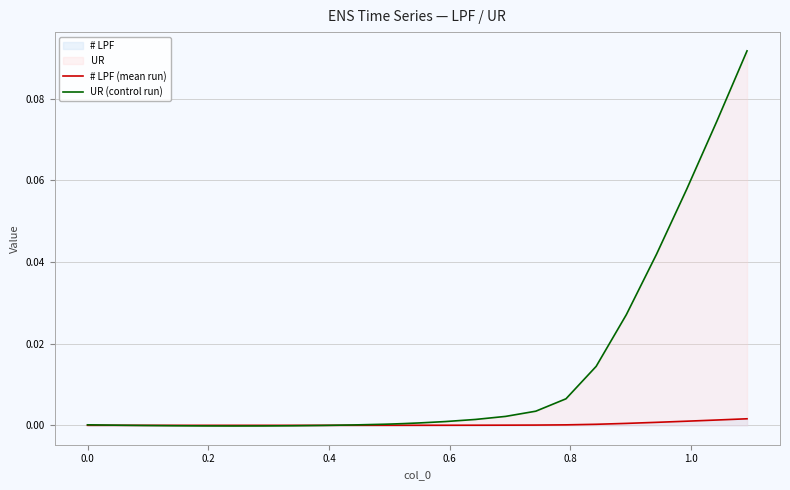

How many times do UR (control run) and # LPF (mean run) cross each other?

2